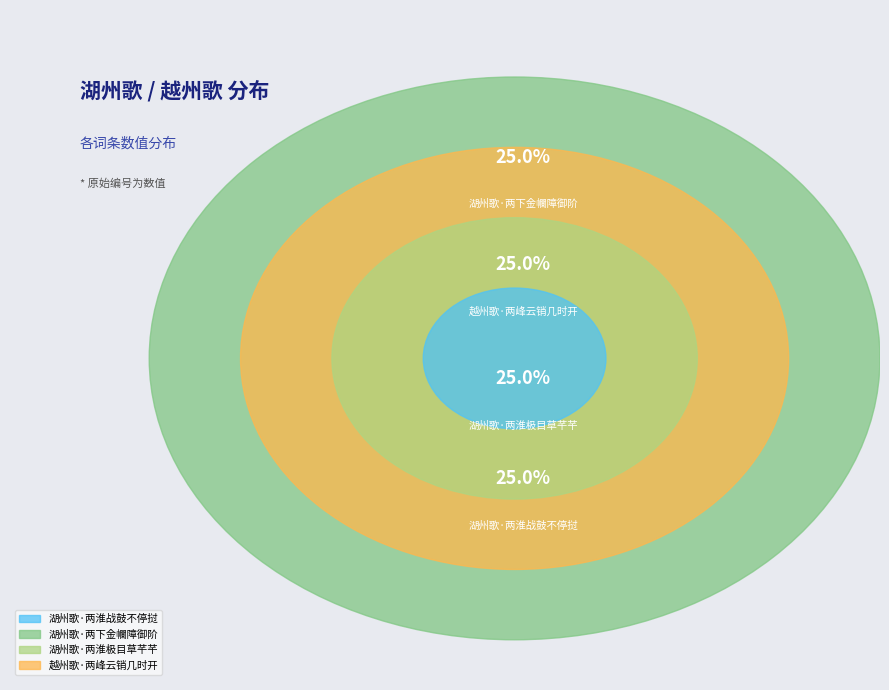

Which has a higher value, 湖州歌·两下金幱障御阶 or 湖州歌·两淮战鼓不停挝?

湖州歌·两下金幱障御阶